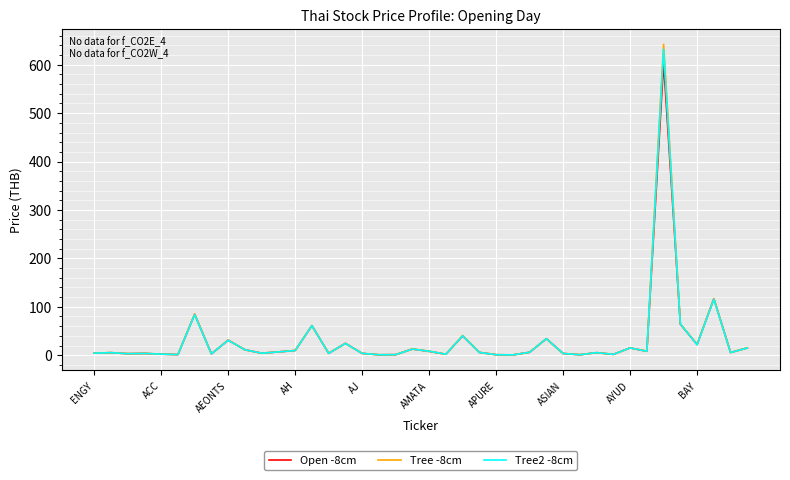

Which series has the largest range (max minus min)?

Tree -8cm